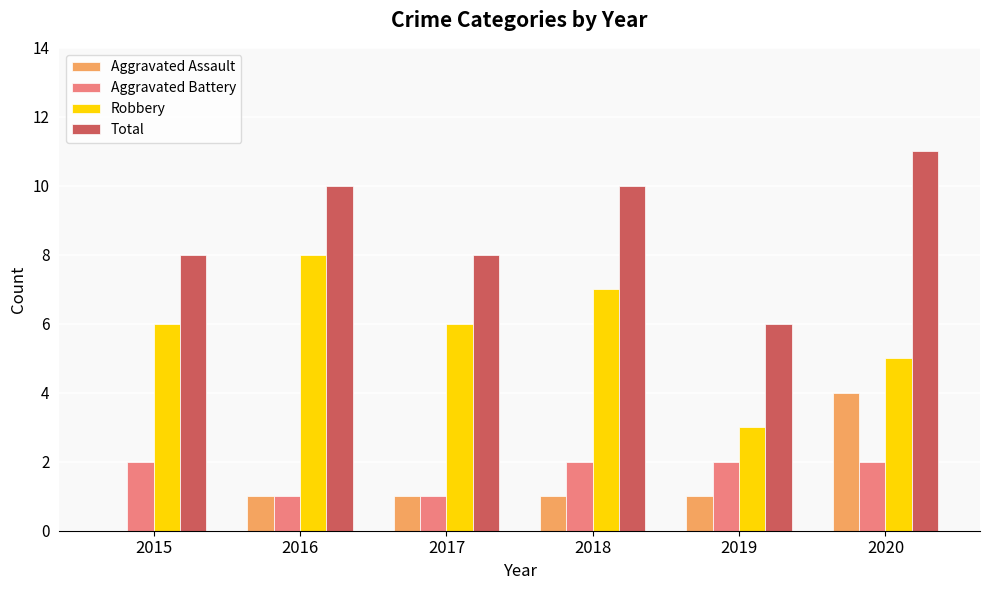

The value of Total at 2015 is 4. True or false?

False